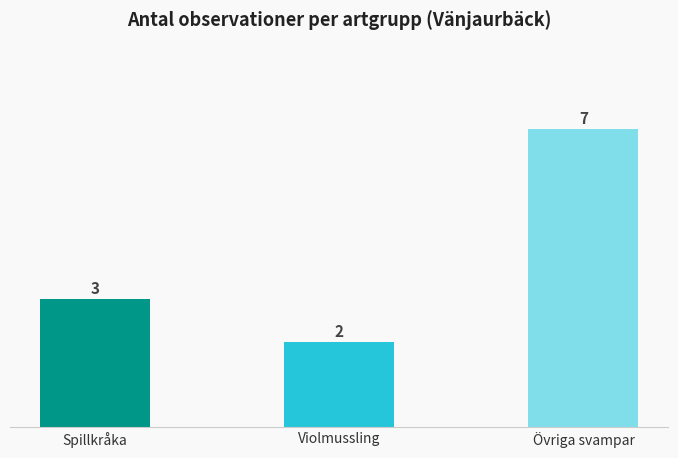

What is the sum of the values at Spillkråka and Övriga svampar?

10